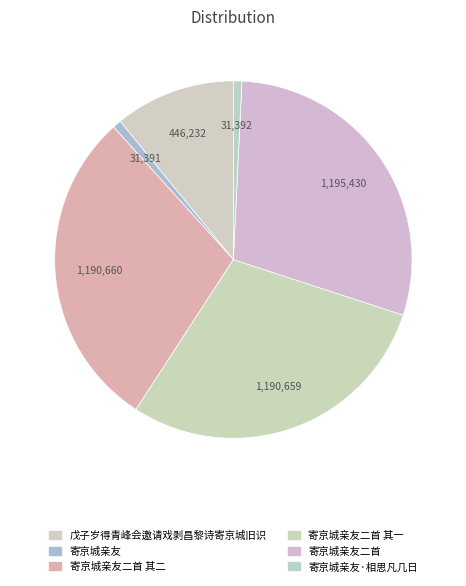

How many slices are in this pie chart?

6